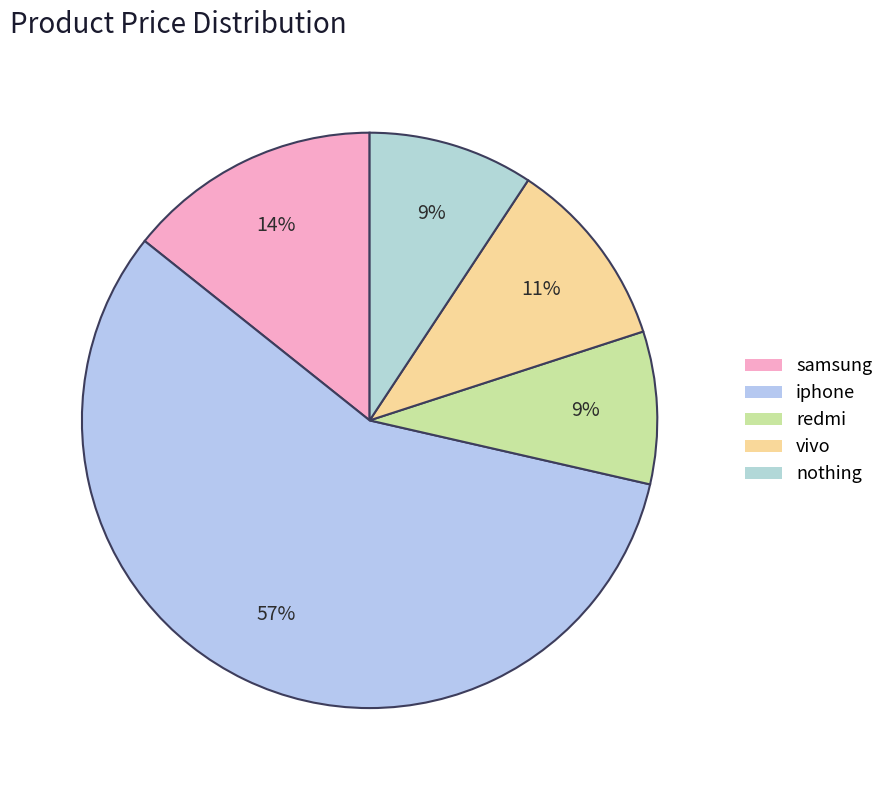

Which category has the smallest portion of the pie?

redmi